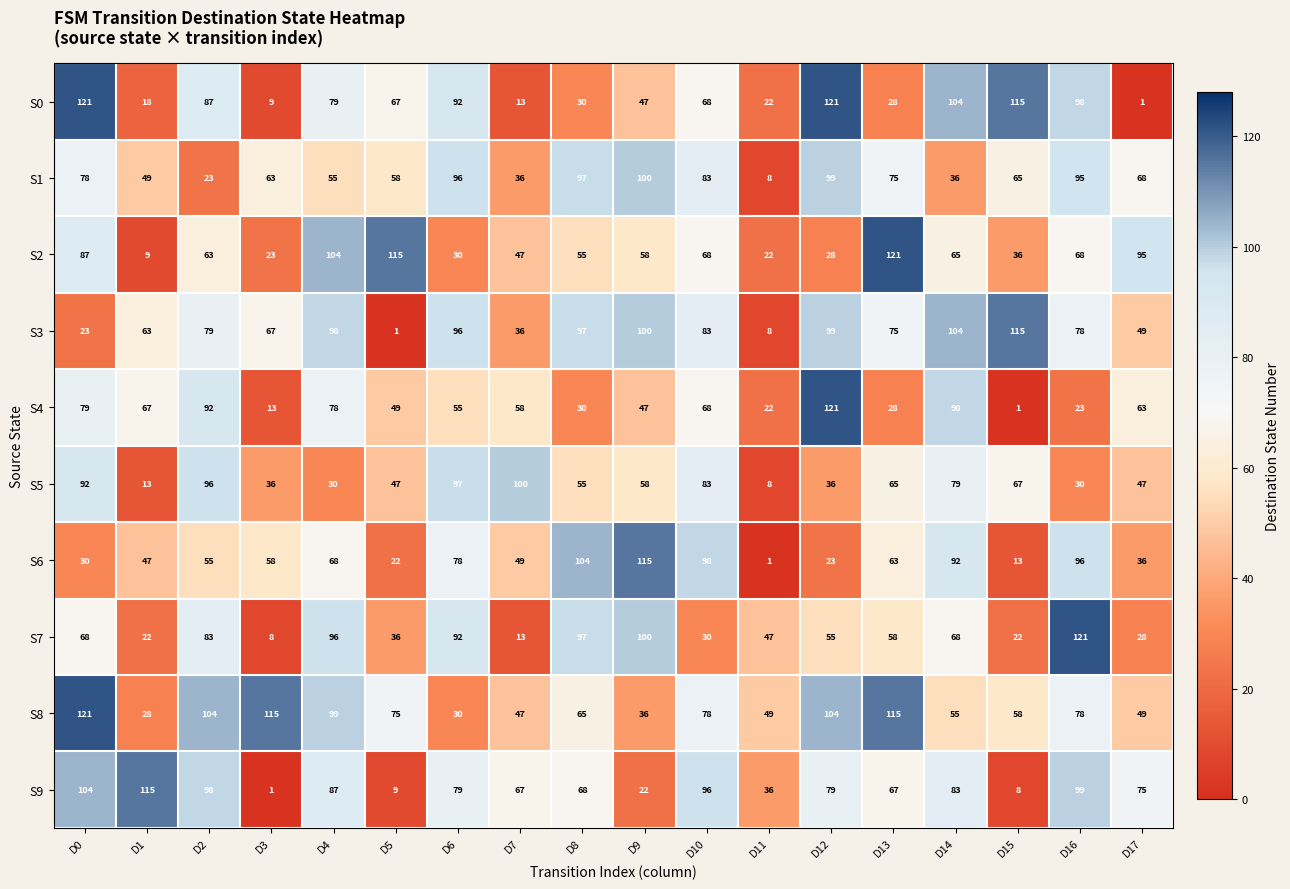

What is the maximum value for S5?

100